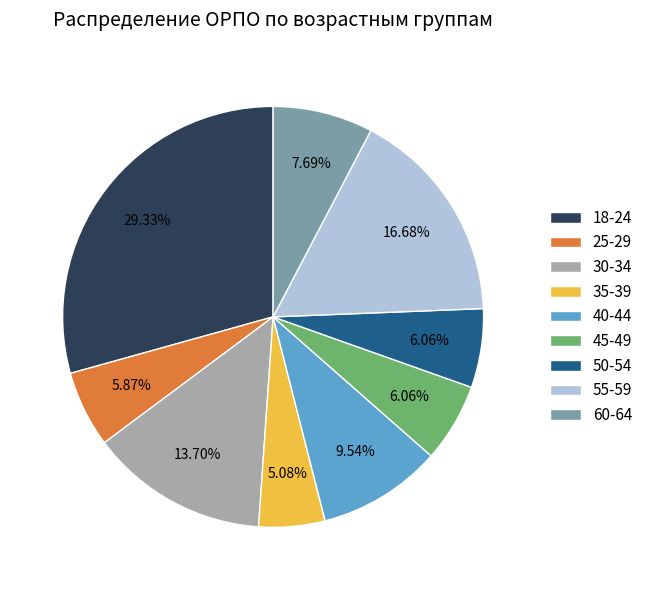

Is there a majority slice in this chart?

No